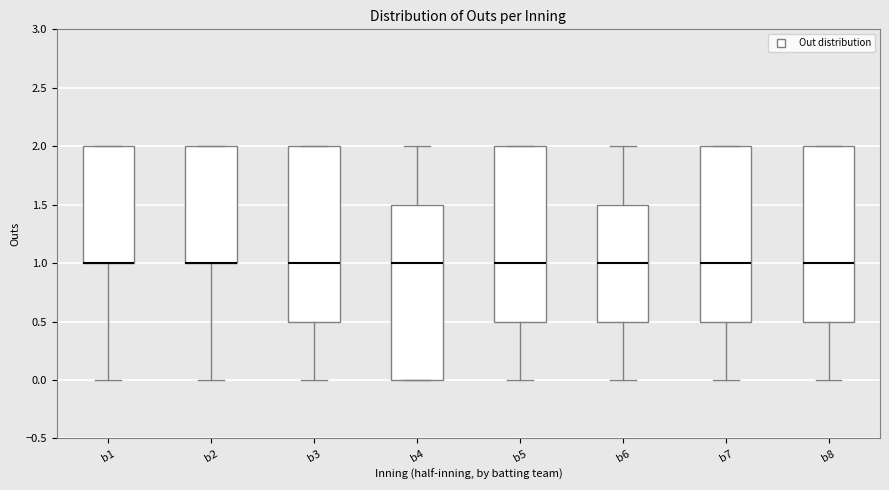

Reading left to right, transcribe this box plot: for each box, give where its median line is, the range the box spans, and where its two whiskers end, as read against the y-axis. The values are not printed on the chart, so give them approximately, as read against the axis.

b1: median 1.0 (drawn on the box's lower edge), box 1.0 to 2.0, whiskers 0.0 to 2.0
b2: median 1.0 (drawn on the box's lower edge), box 1.0 to 2.0, whiskers 0.0 to 2.0
b3: median 1.0, box 0.5 to 2.0, whiskers 0.0 to 2.0
b4: median 1.0, box 0.0 to 1.5, whiskers 0.0 to 2.0
b5: median 1.0, box 0.5 to 2.0, whiskers 0.0 to 2.0
b6: median 1.0, box 0.5 to 1.5, whiskers 0.0 to 2.0
b7: median 1.0, box 0.5 to 2.0, whiskers 0.0 to 2.0
b8: median 1.0, box 0.5 to 2.0, whiskers 0.0 to 2.0